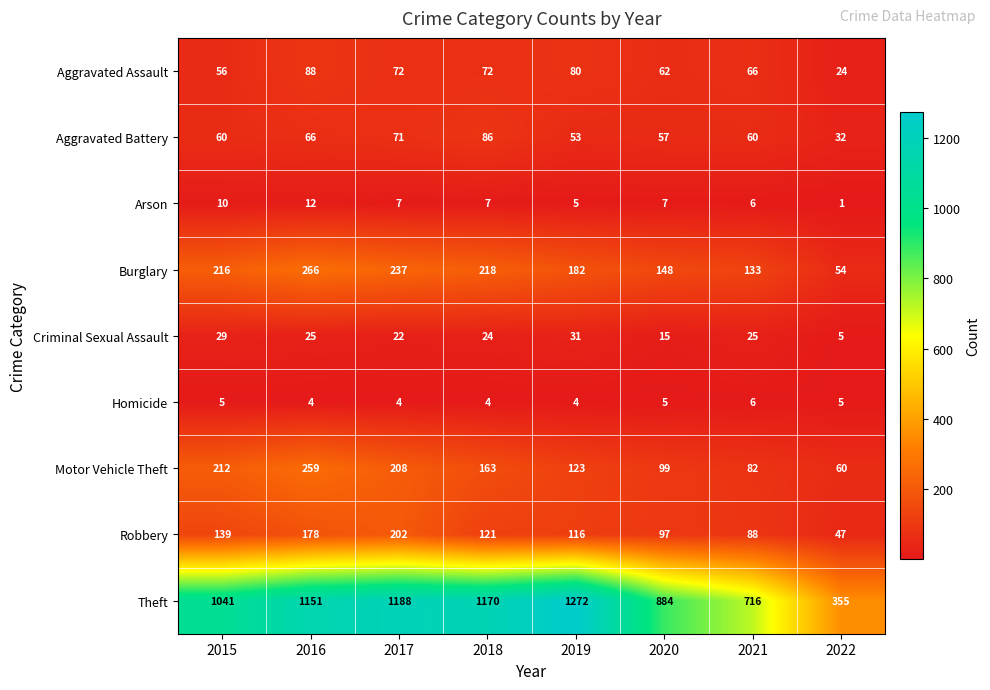

Which series has the widest spread of values?

Theft